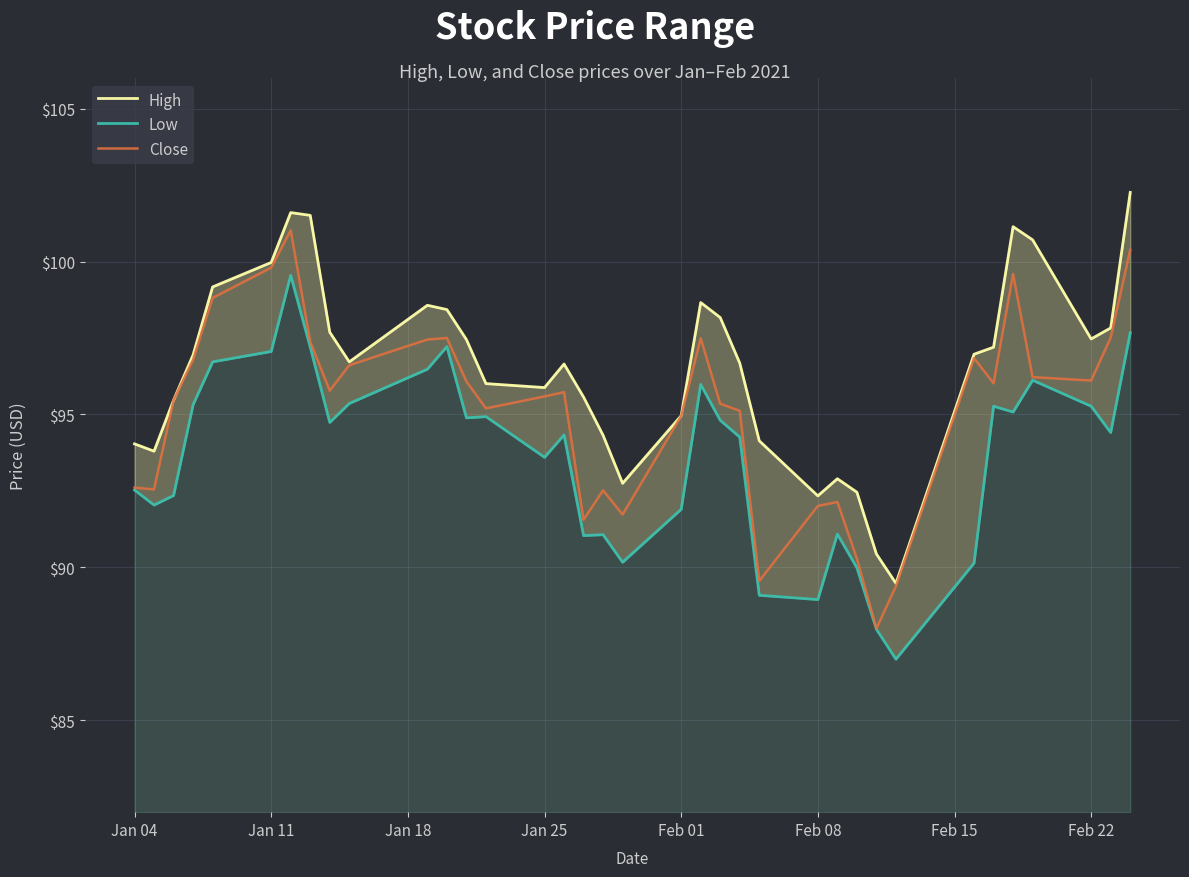

Where is Low nearest to the value 93?

Jan 04